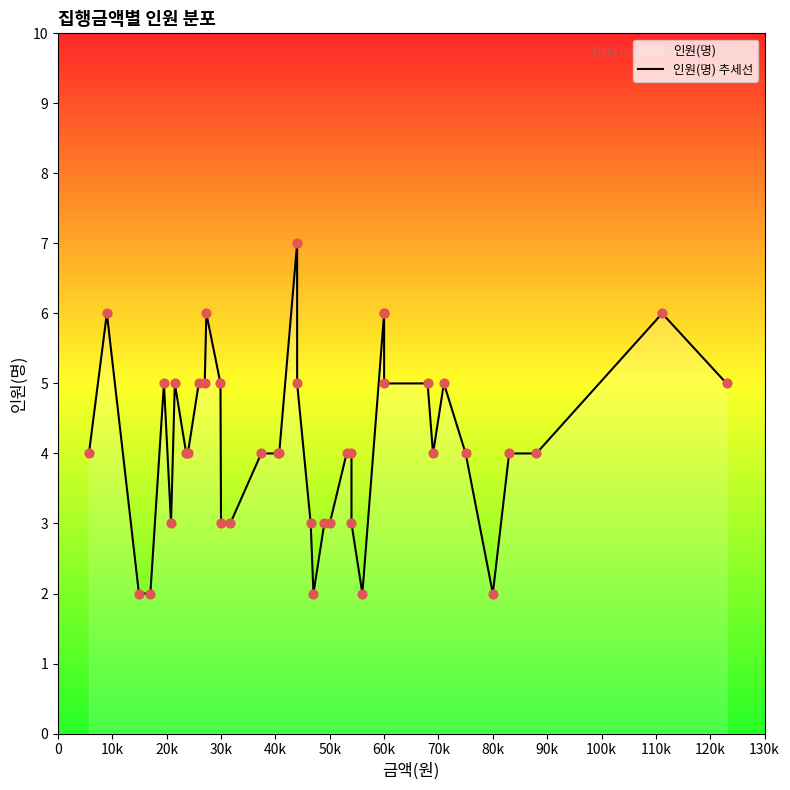

What is the change in value from 80k to 130k?

-1